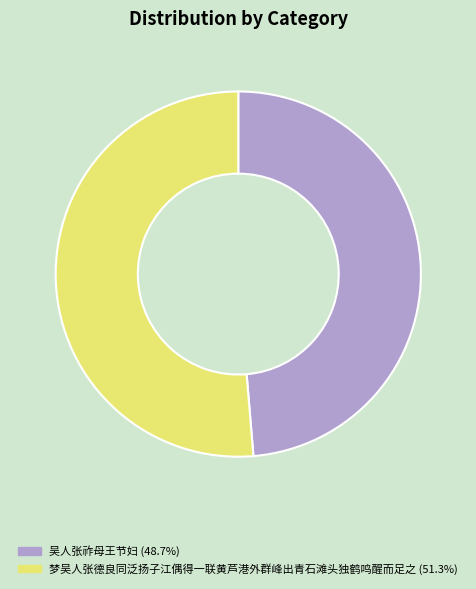

Rank the categories by value from highest to lowest.

梦吴人张德良同泛扬子江偶得一联黄芦港外群峰出青石滩头独鹤鸣醒而足之, 吴人张祚母王节妇